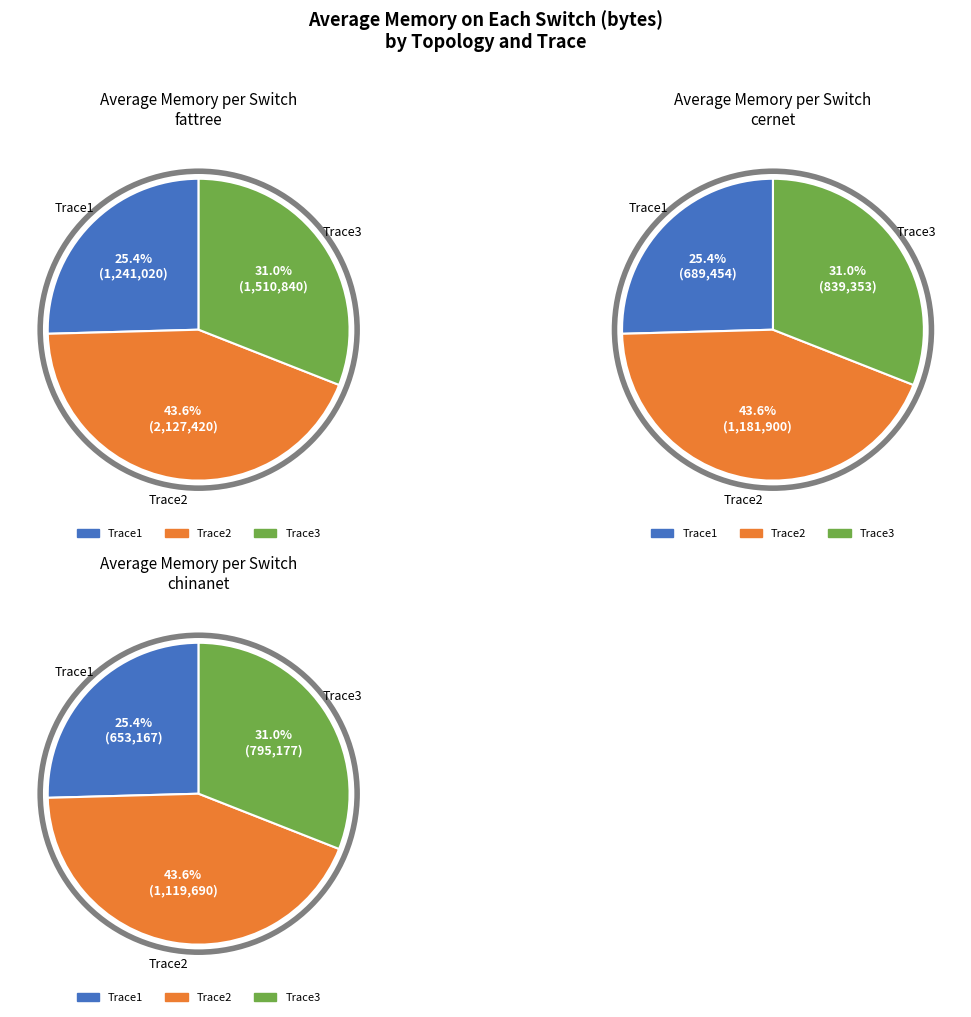

How many slices are in this pie chart?

9